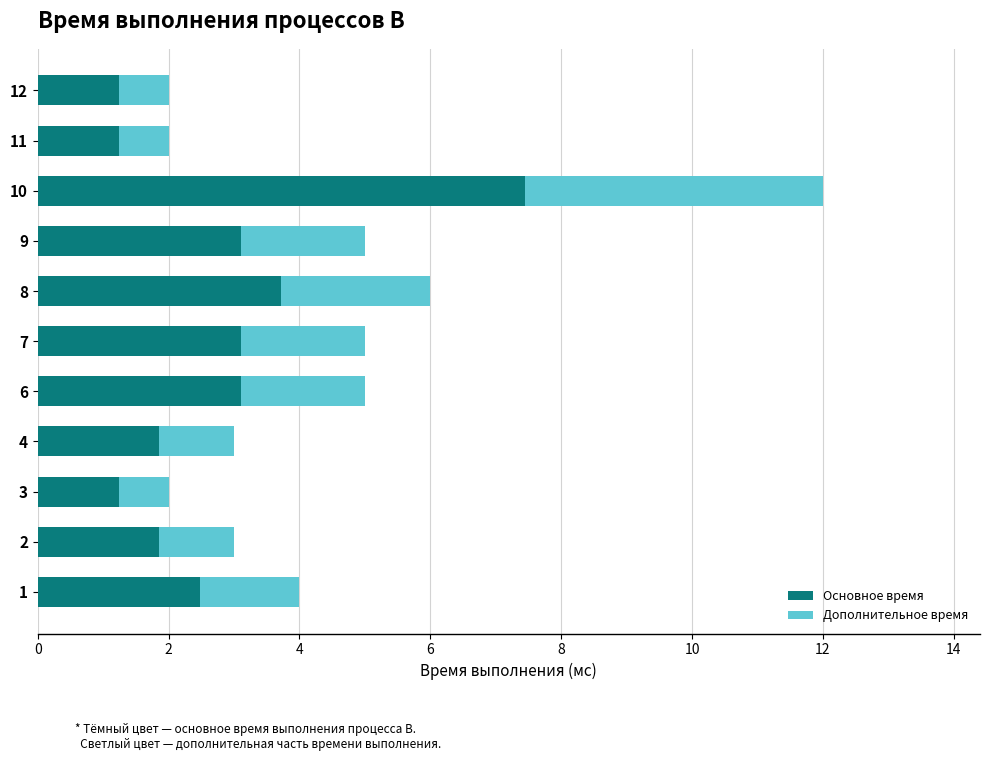

At which label is Основное время closest to 4?

8